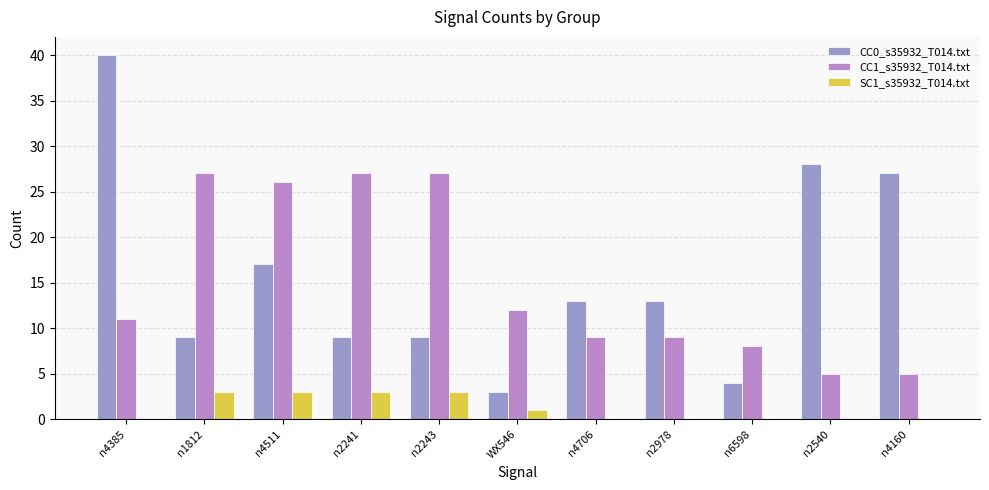

At which label is CC0_s35932_T014.txt closest to 21?

n4511